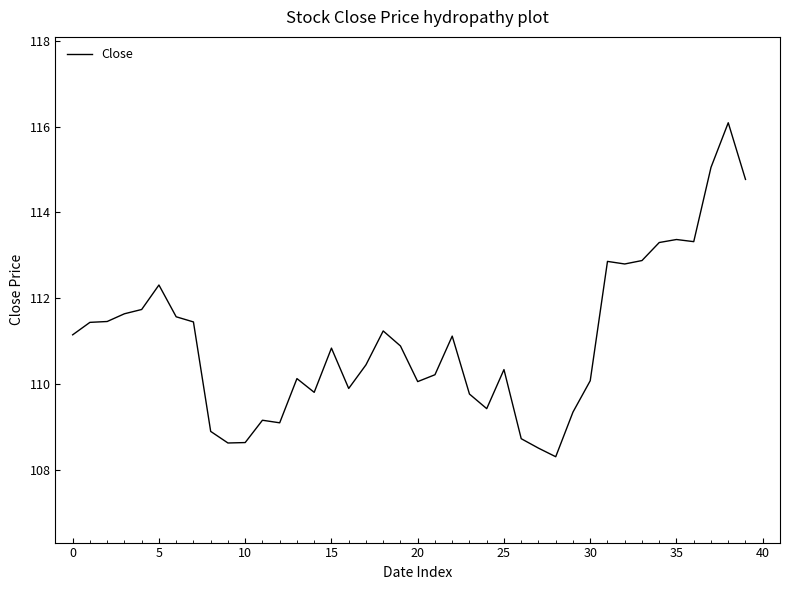

True or false: there are more than 0 points higher than both neighbors.

True